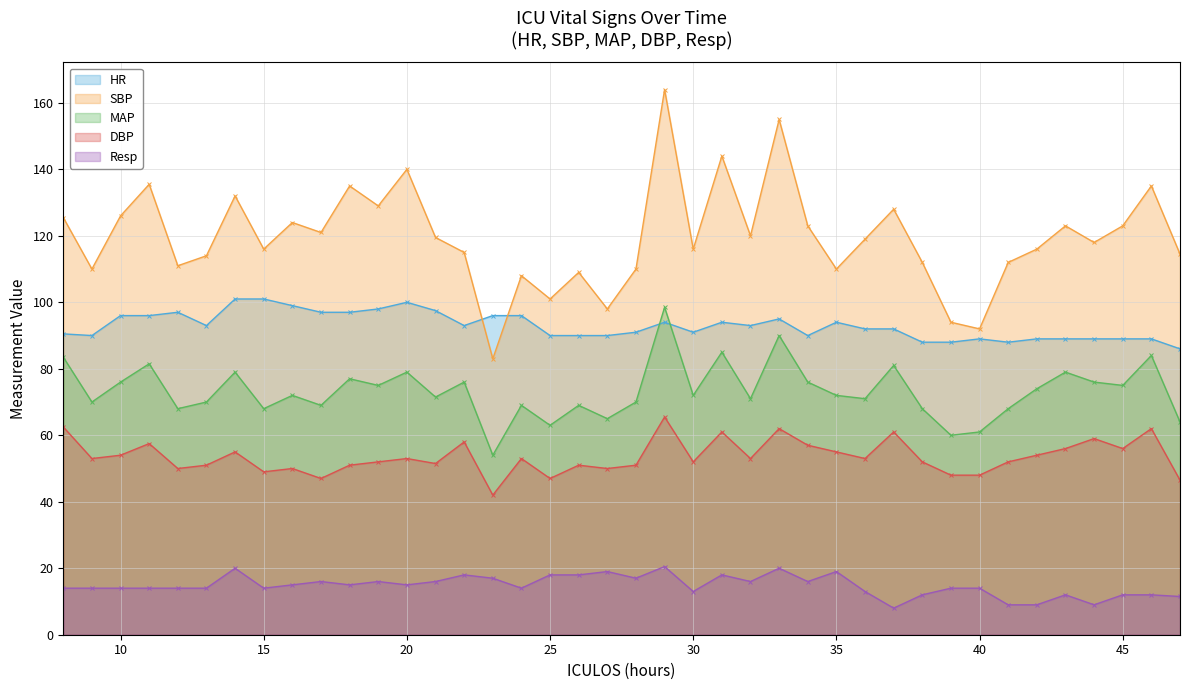

Rank the series at 20 from highest to lowest value.

SBP, HR, MAP, DBP, Resp